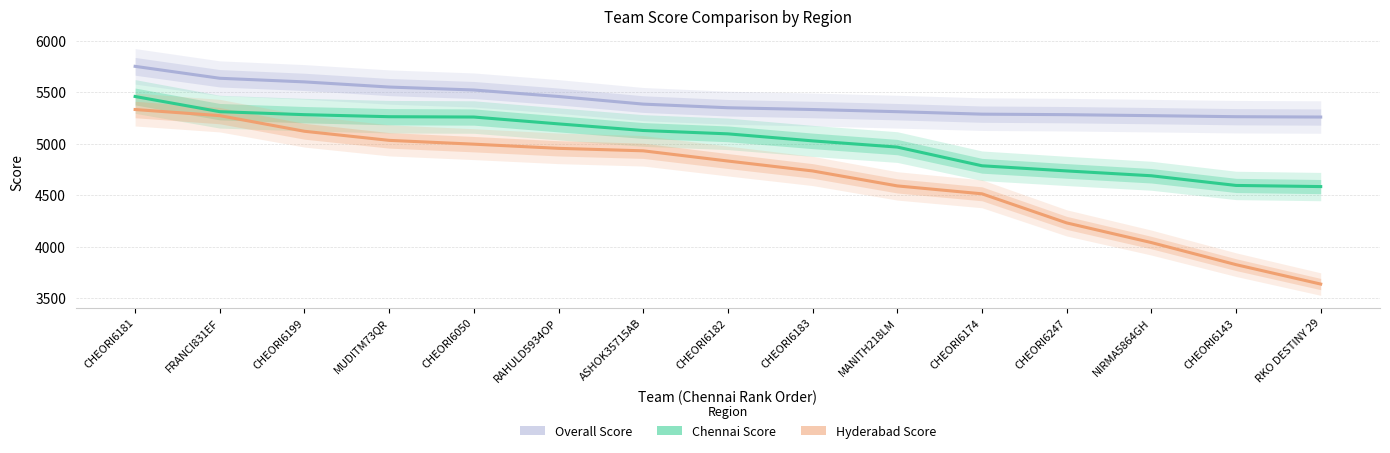

Which series has the largest range (max minus min)?

Hyderabad Score